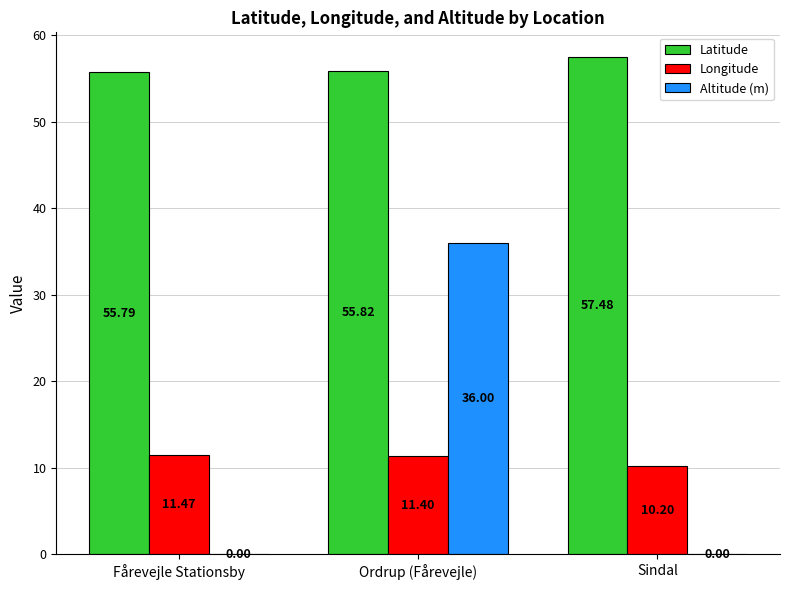

How many Altitude (m) values are between 0 and 36?

3